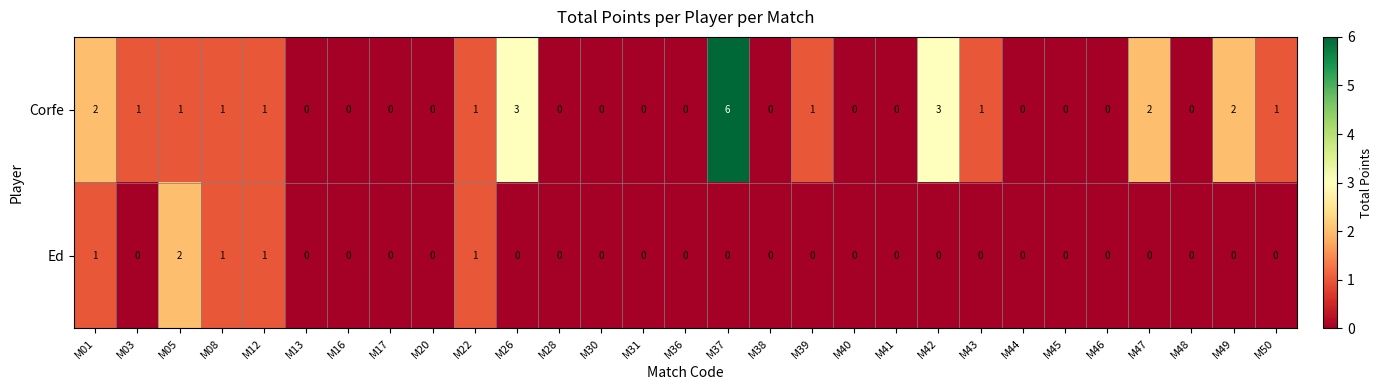

What is the greatest value displayed?

6